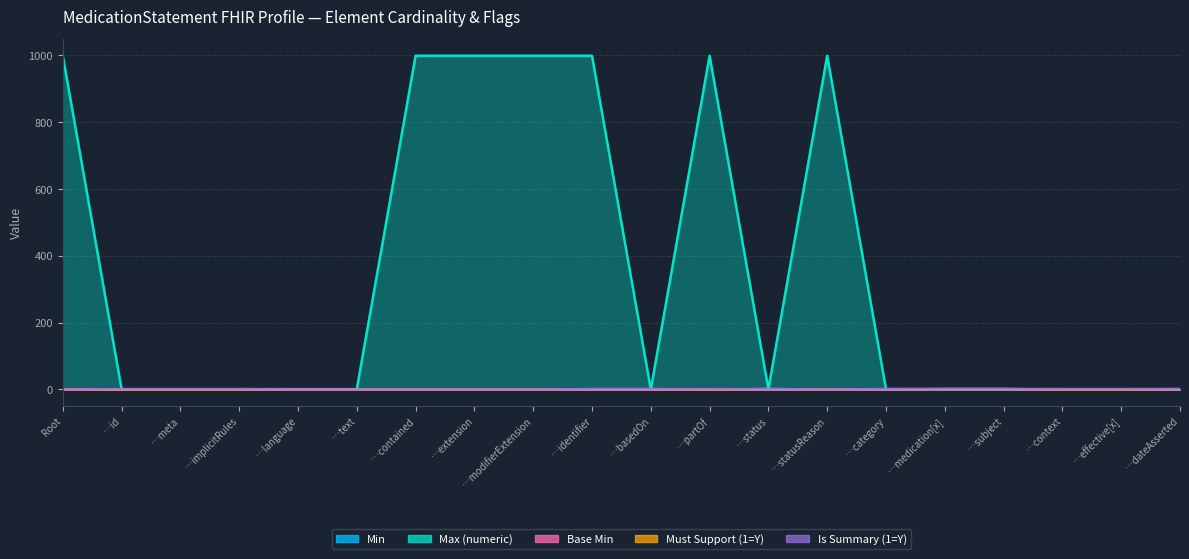

Is it true that Min equals 0 at …identifier?

False